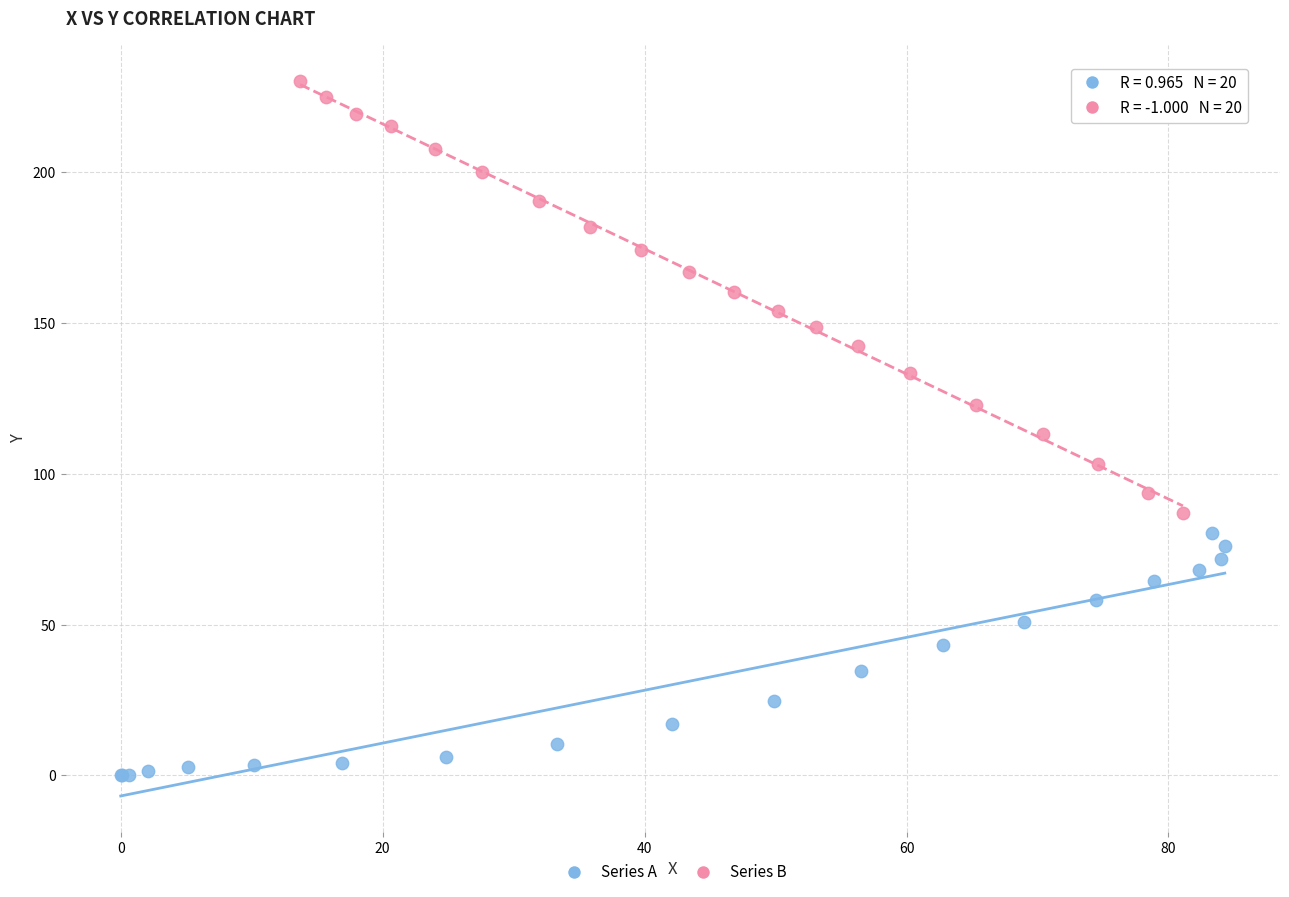

Which series has the widest spread of Y values?

Series B